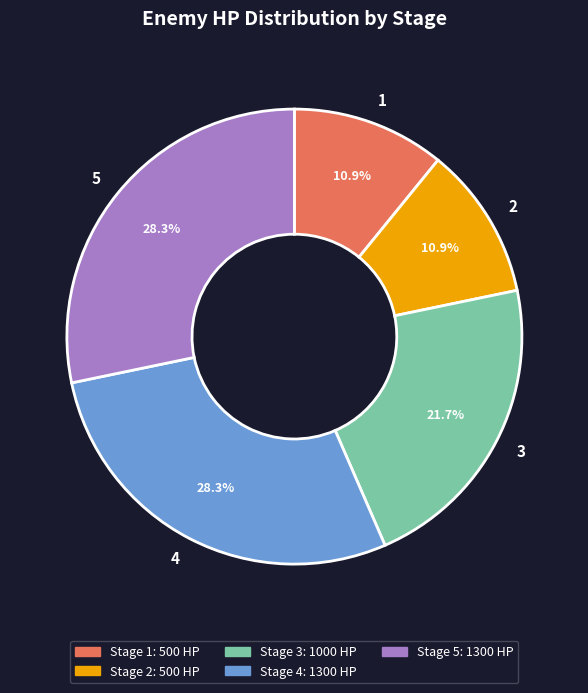

How many slices are in this pie chart?

5